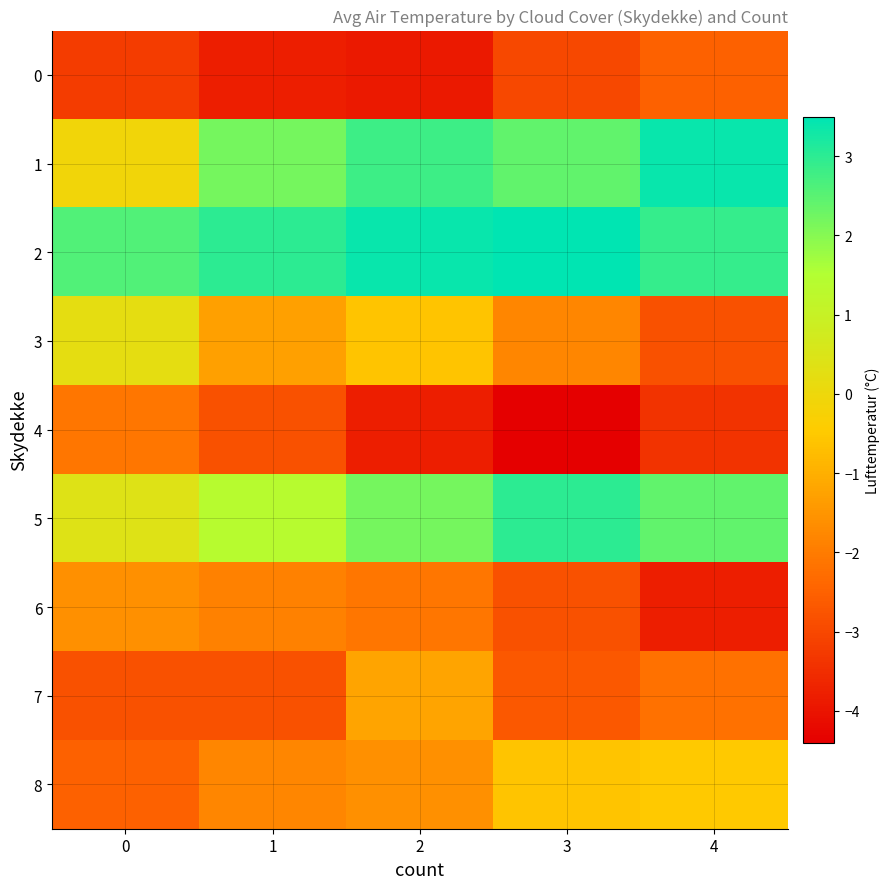

Which category has the lowest value across all series?

3